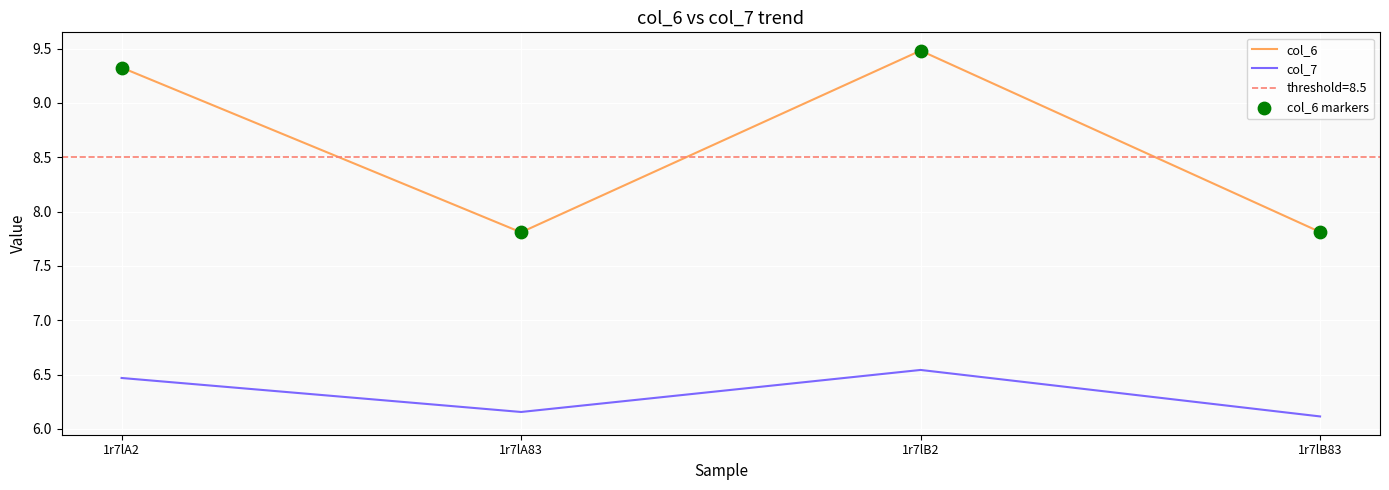

Which series has the widest spread of Y values?

col_6